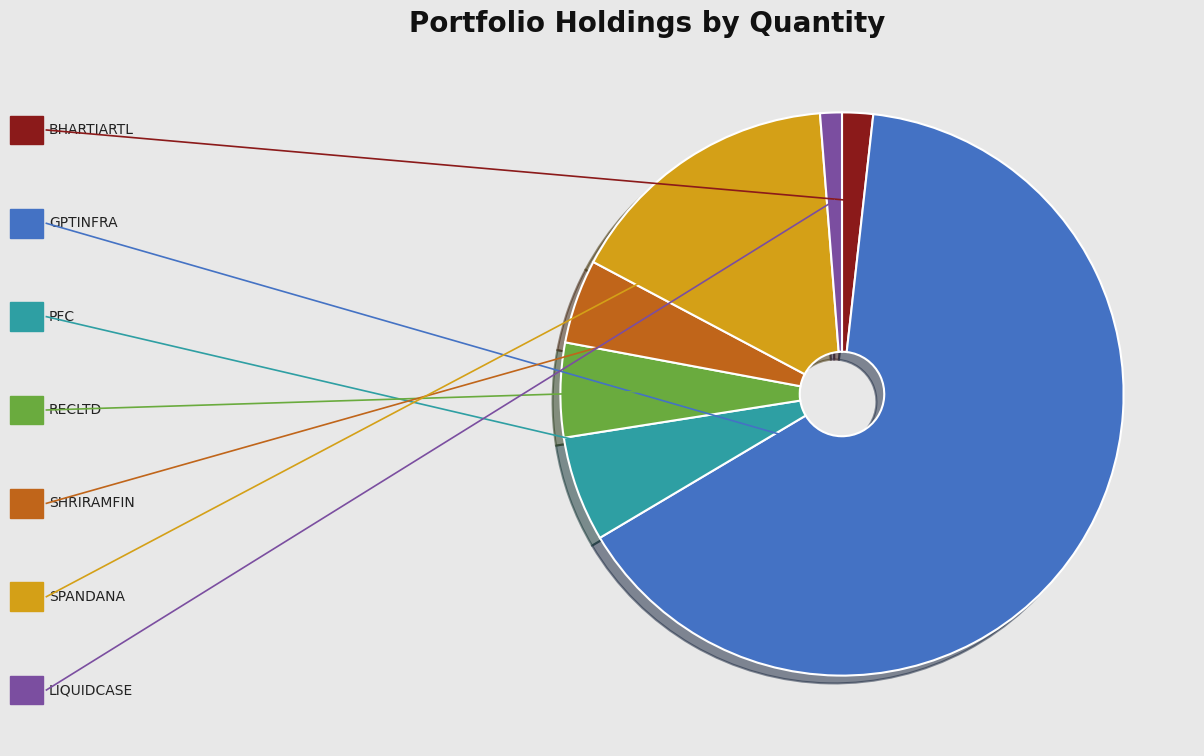

Is there a majority slice in this chart?

Yes